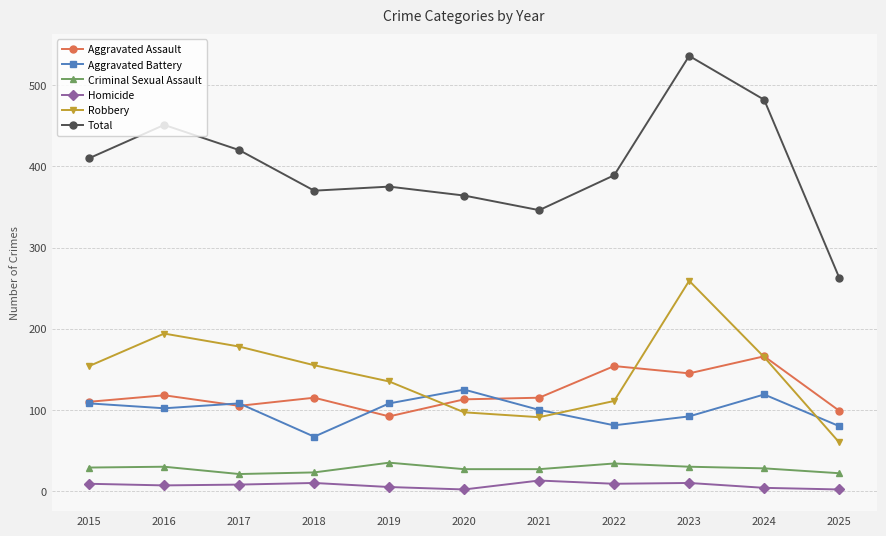

Read the Criminal Sexual Assault value at 2021.

27